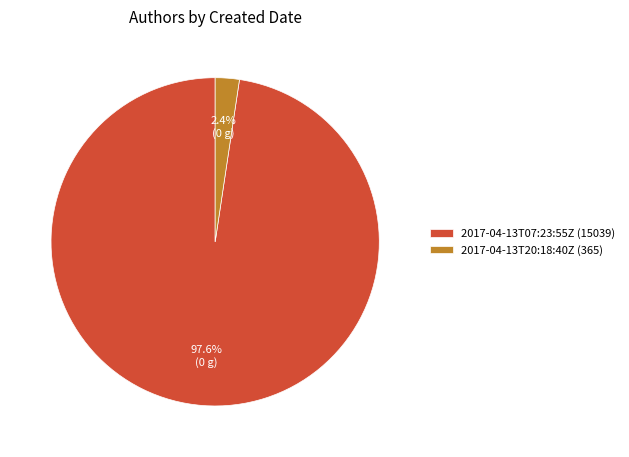

How many slices are in this pie chart?

2